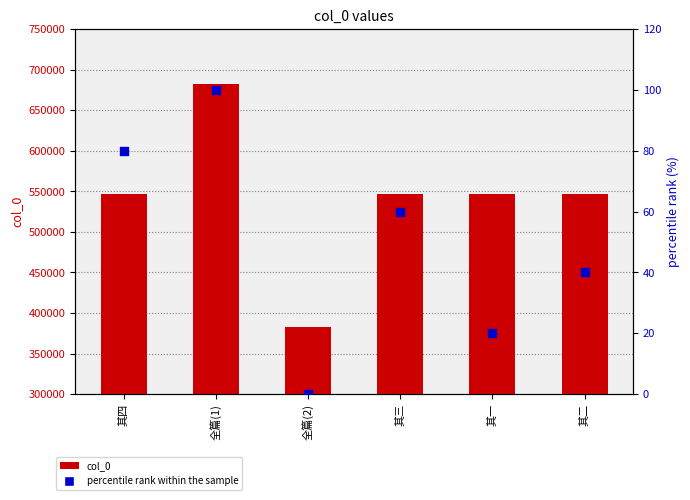

Which series contains the highest Y value?

col_0